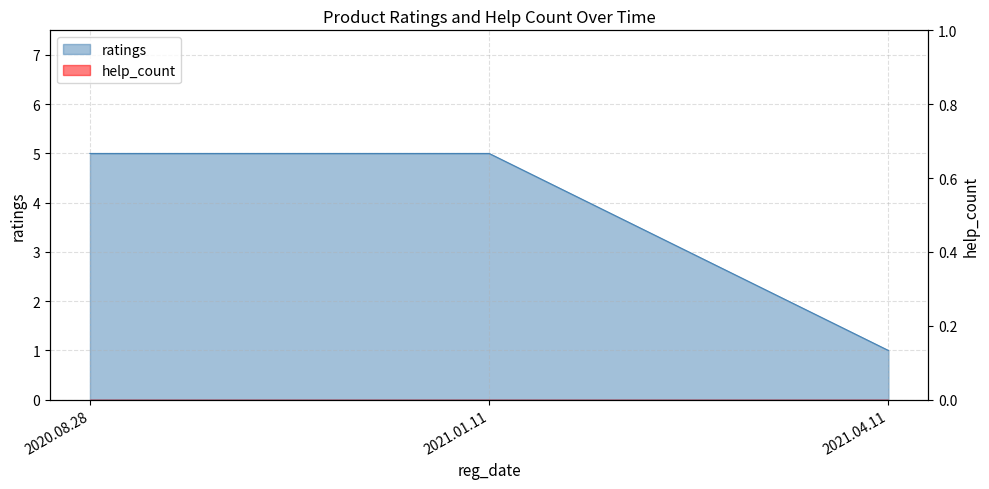

How many lines are shown in the chart?

1